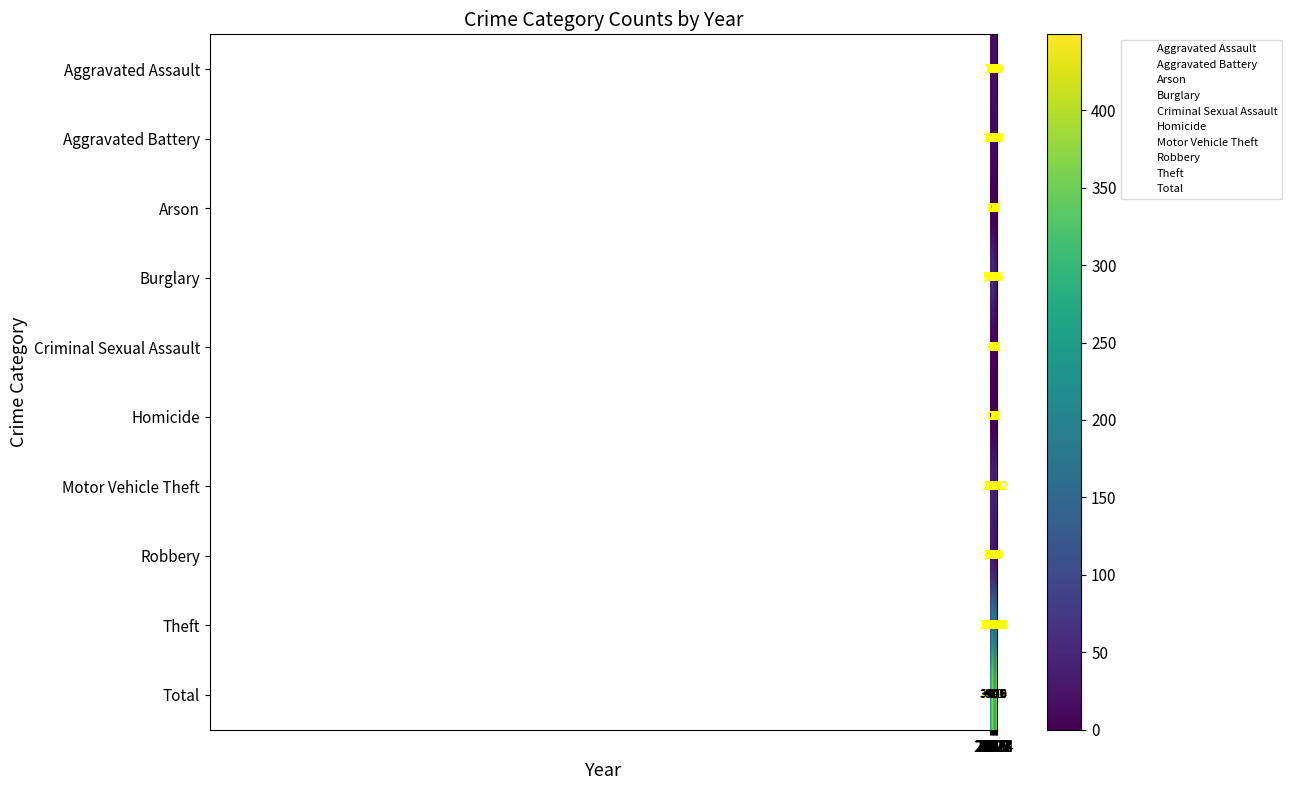

Which series has the largest range (max minus min)?

Total